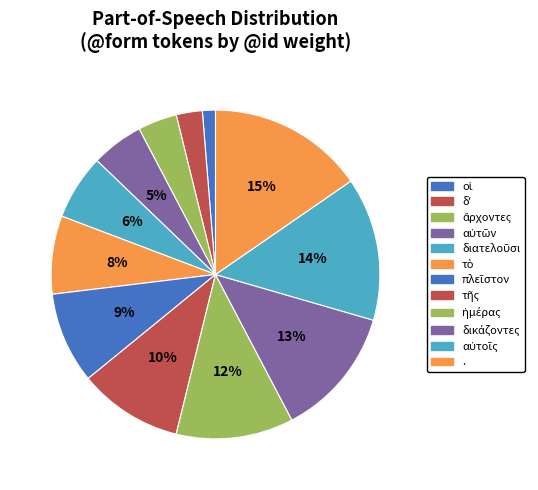

Is it true that ἄρχοντες is 1% of the pie?

False